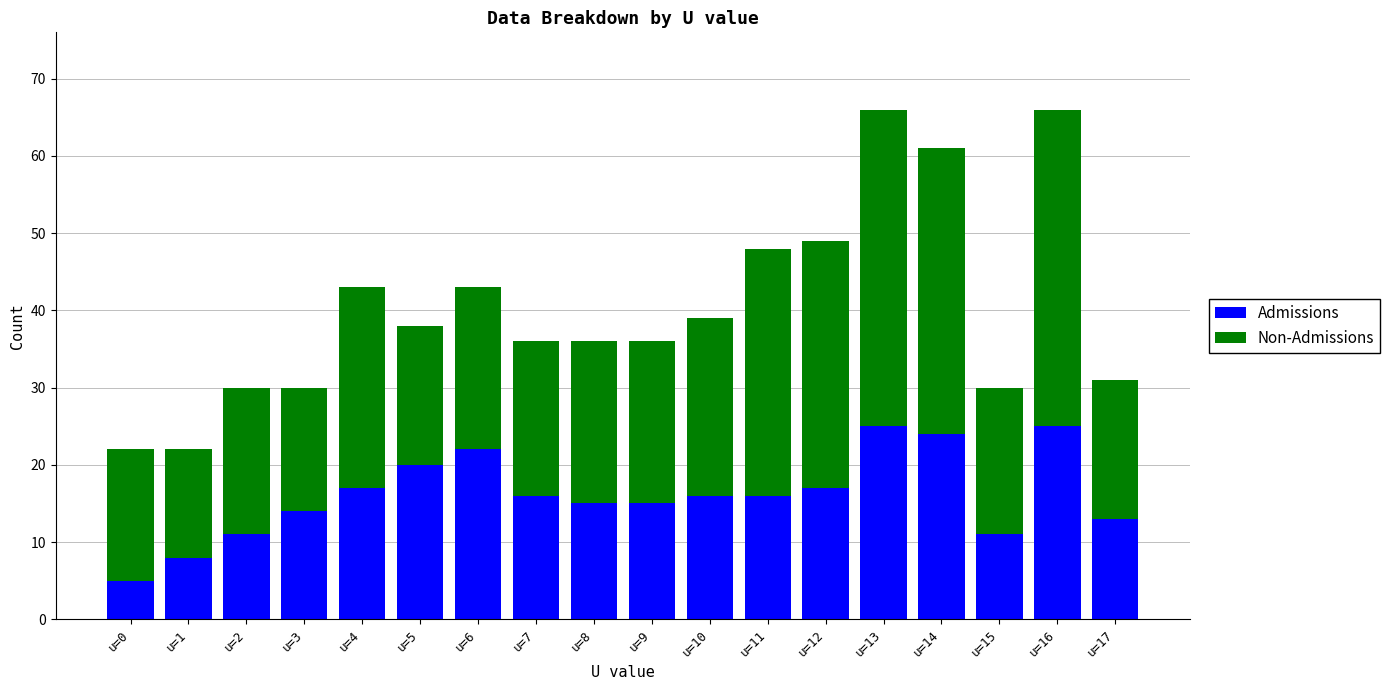

What is the highest value of the Admissions series?

25